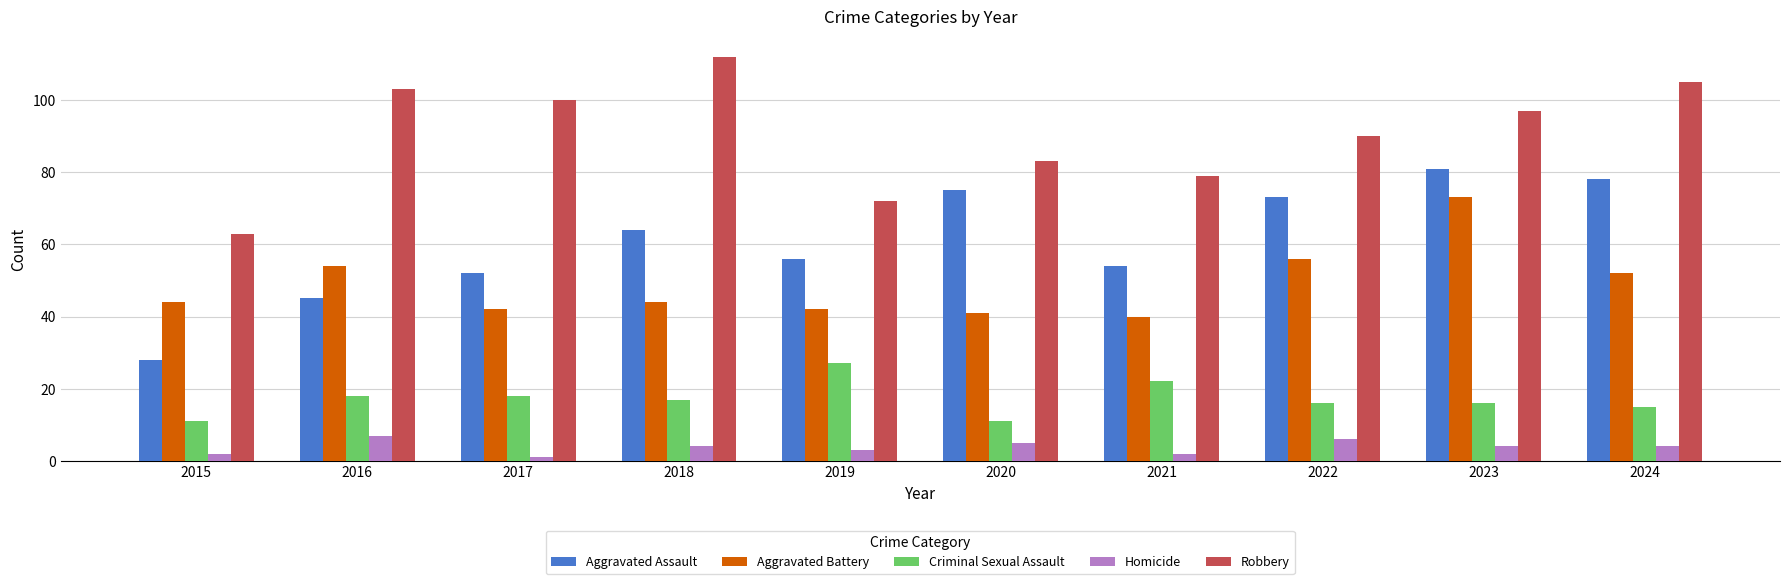

What is the value of the Aggravated Assault bar at the 3rd from the left?

52